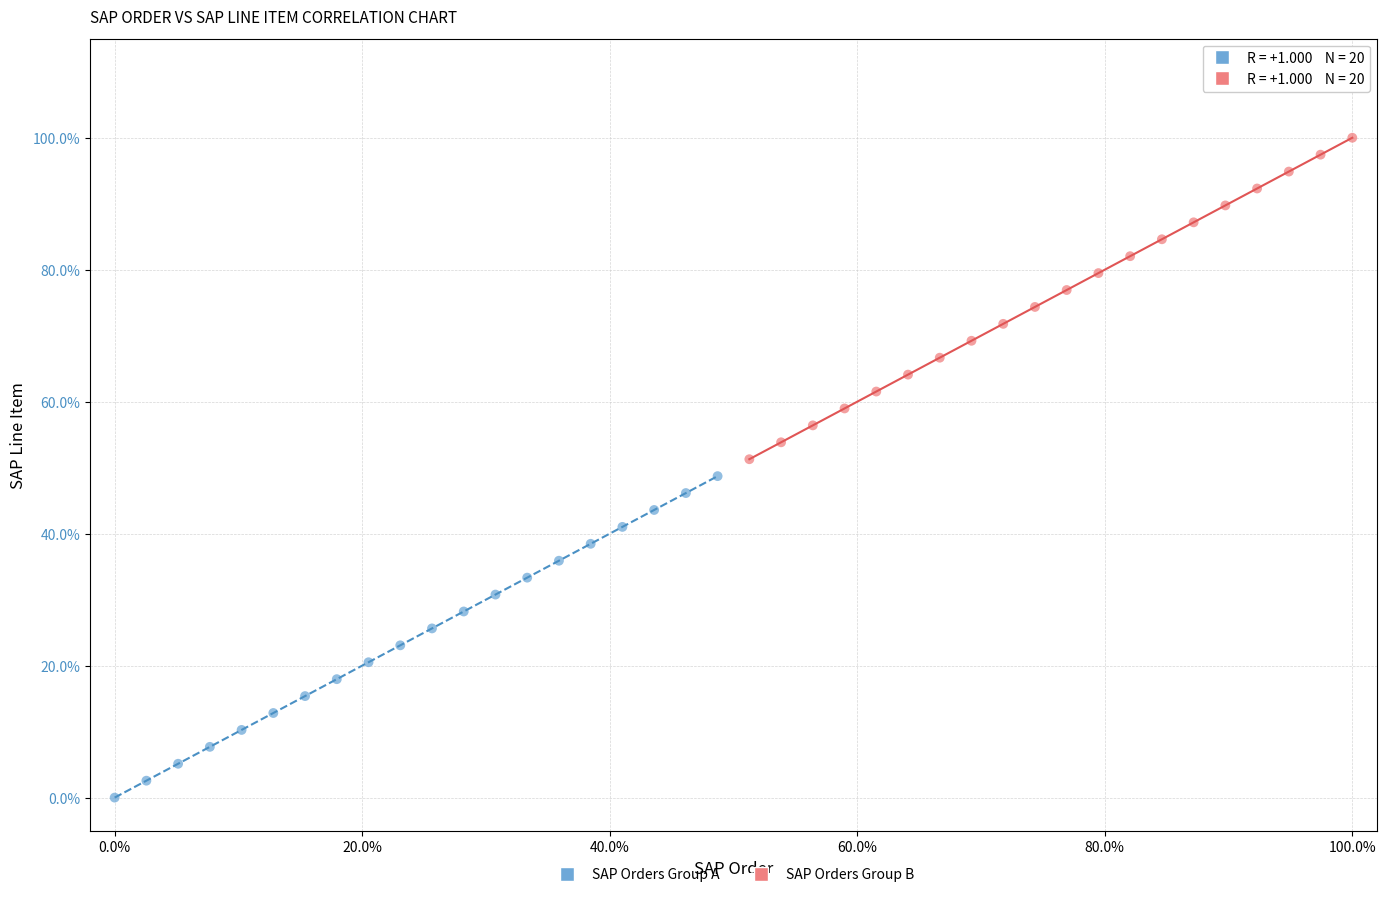

Which series reaches the maximum Y coordinate?

SAP Orders Group B